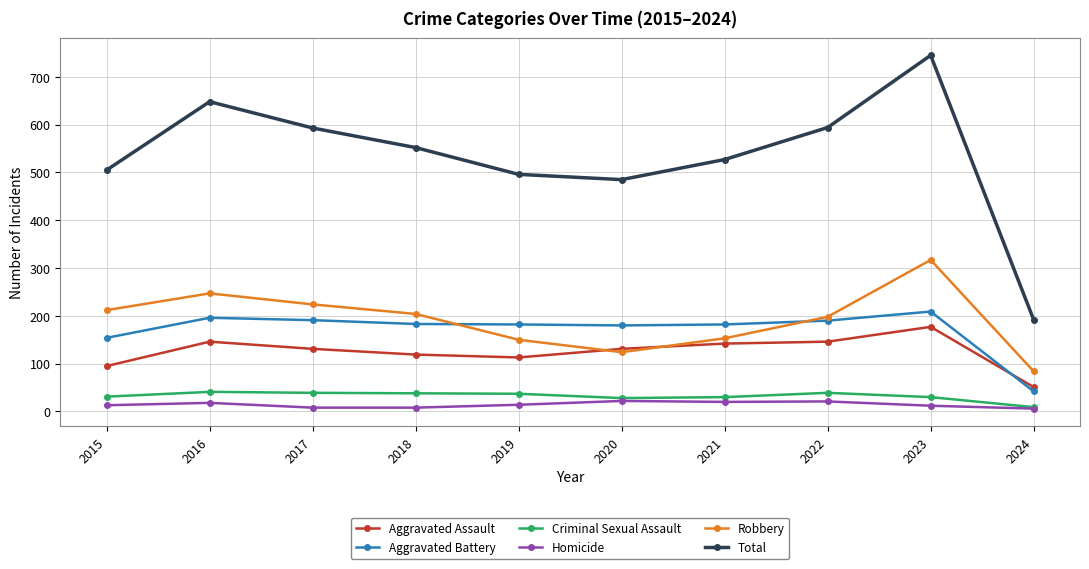

True or false: Homicide and Aggravated Battery intersect in this chart.

False